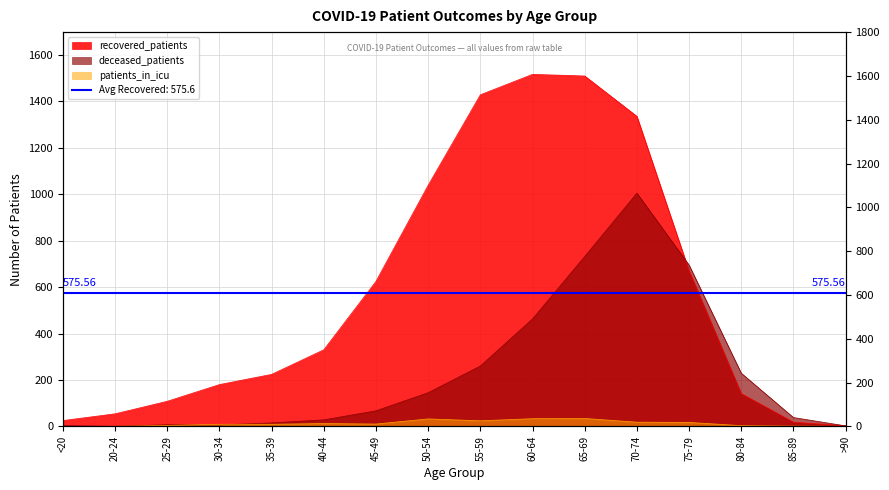

Where is deceased_patients nearest to the value 502?

60-64